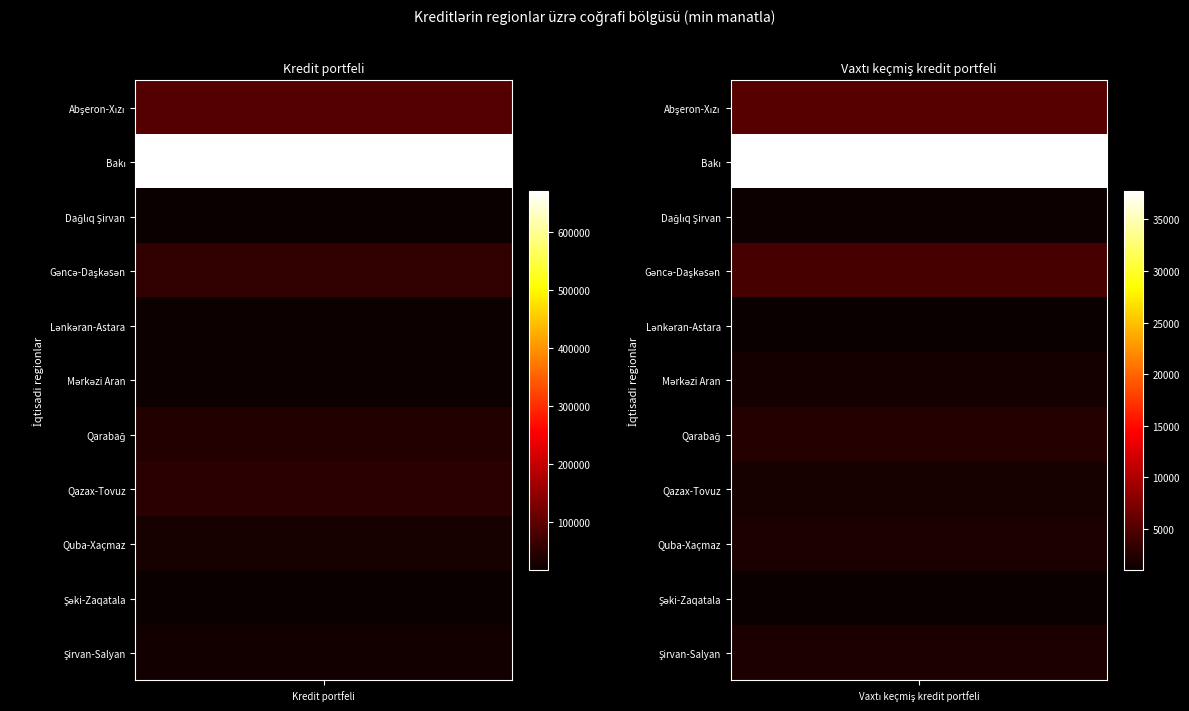

List the labels in order of Bakı value, smallest first.

1, 0